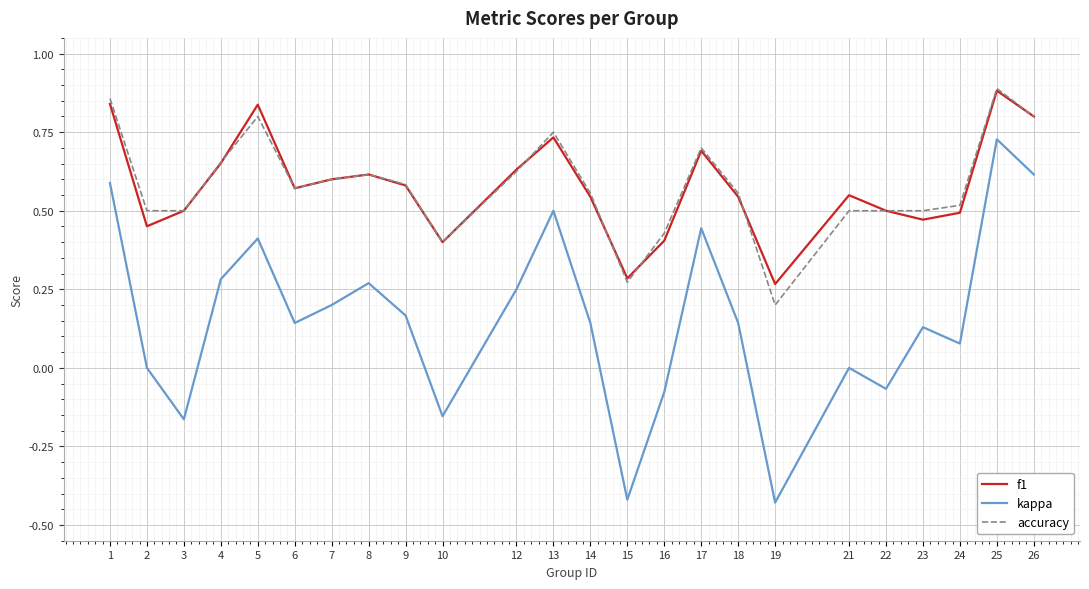

The value of accuracy at 5 is 0.8. True or false?

True